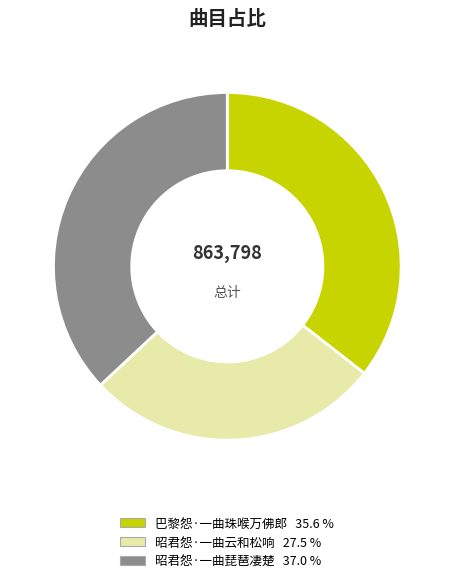

Is the sum of 巴黎怨·一曲珠喉万佛郎 and 昭君怨·一曲琵琶凄楚 greater than half?

Yes